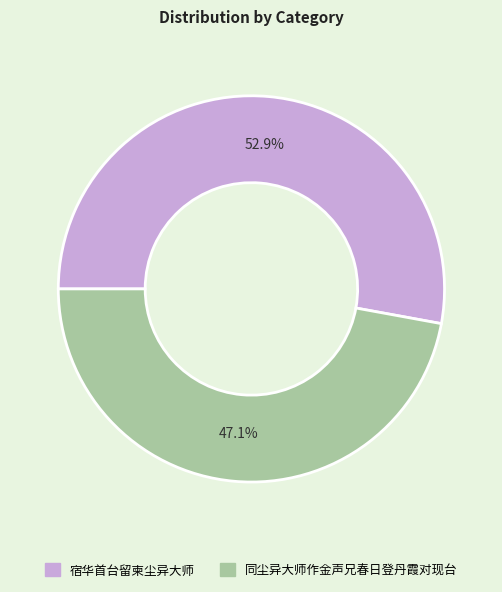

True or false: 宿华首台留柬尘异大师 accounts for 53% of the total.

True